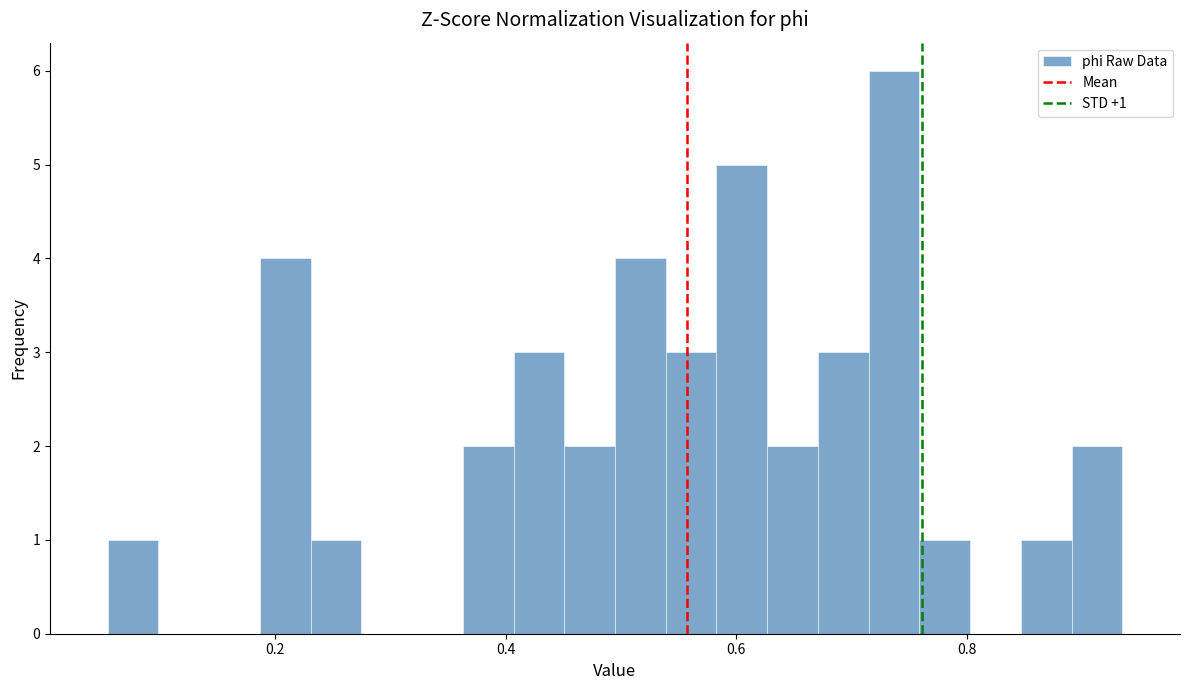

Around what value on the x-axis is the tallest bar? Give the approximate position of its centre, as read against the axis.

0.74